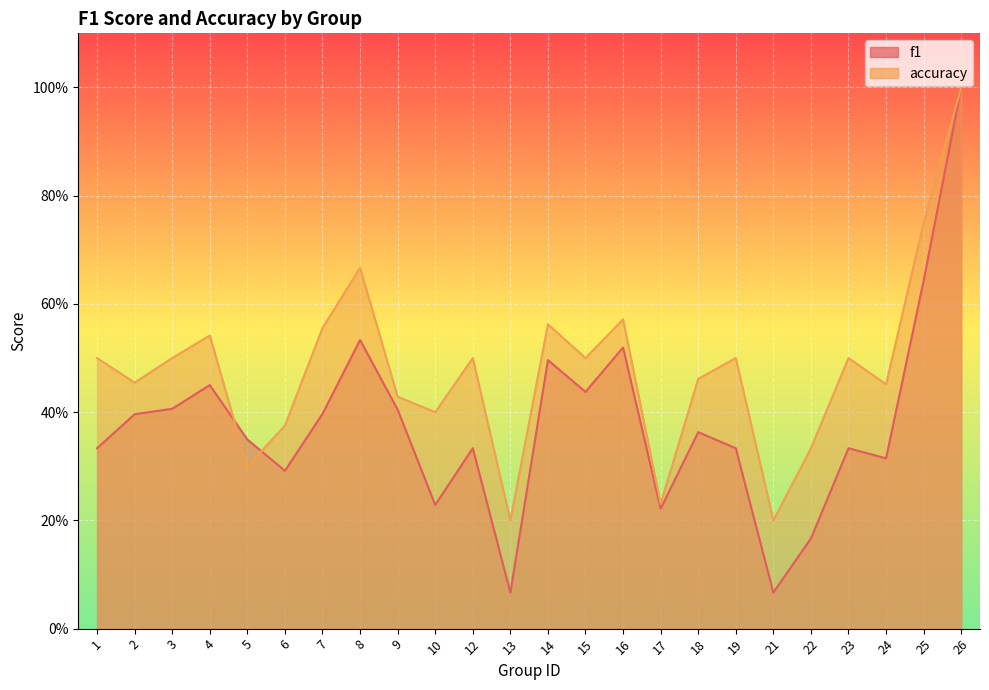

How many categories are shown in the chart?

24